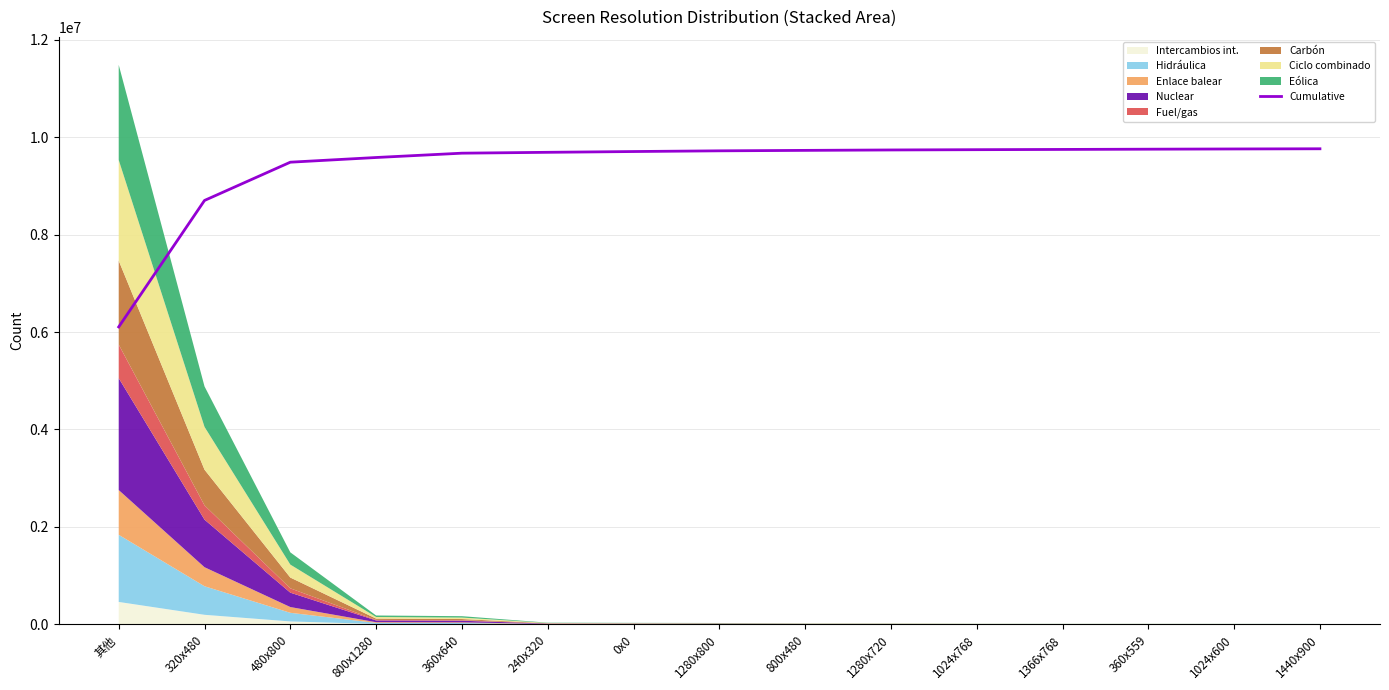

Rank the categories by value from lowest to highest.

其他, 320x480, 480x800, 800x1280, 360x640, 240x320, 0x0, 1280x800, 800x480, 1280x720, 1024x768, 1366x768, 360x559, 1024x600, 1440x900